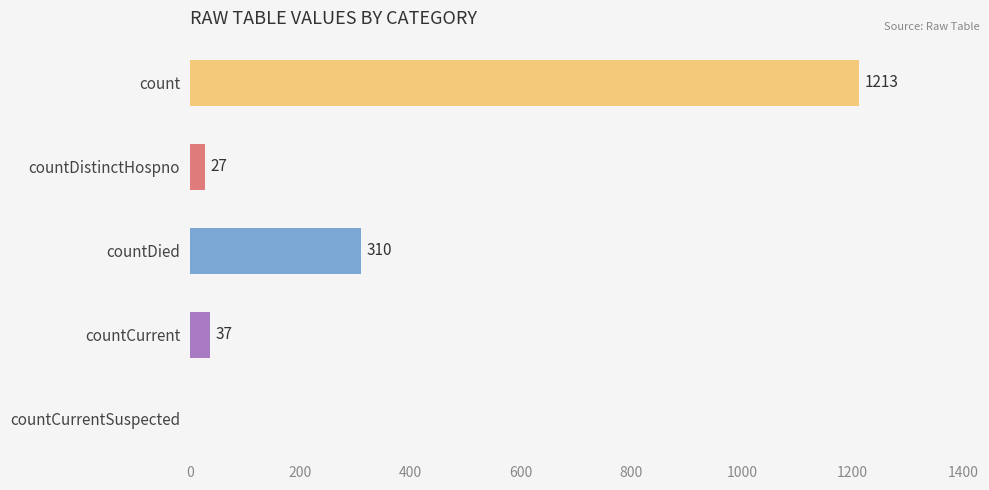

Reading top to bottom, transcribe all the data shown in this chart.

count=1213	countDistinctHospno=27	countDied=310	countCurrent=37	countCurrentSuspected=0